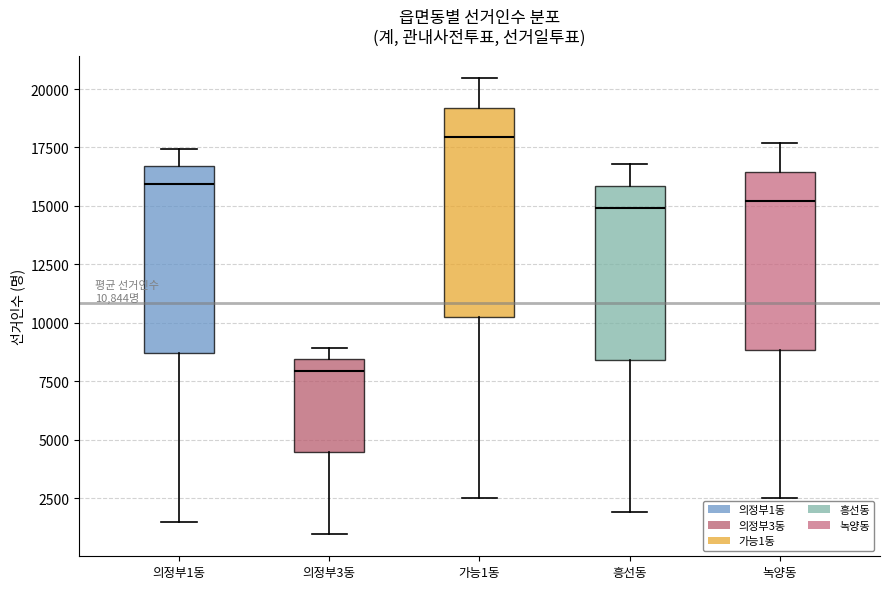

Comparing the boxes themselves (not the whiskers), which one is the tallest?

가능1동